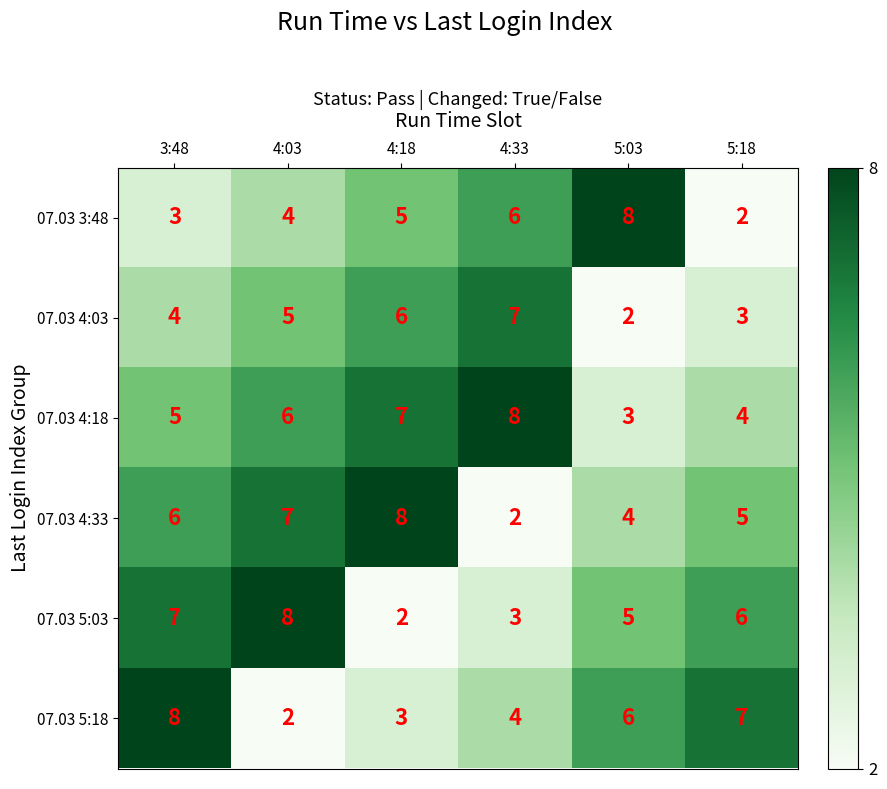

The value of 07.03 4:33 at 4:18 is 11. True or false?

False